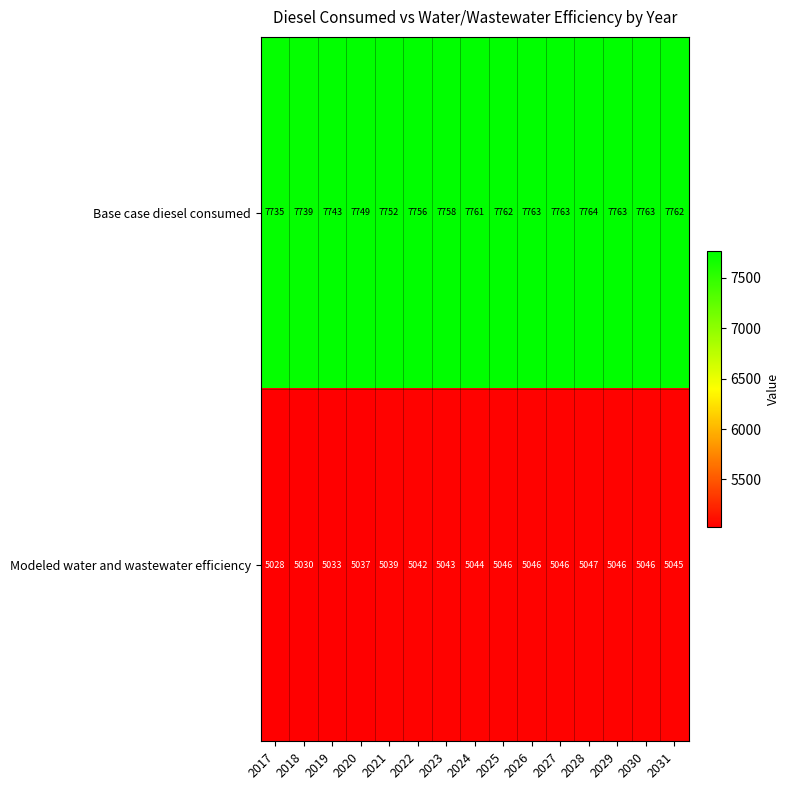

How many categories are shown in the chart?

15